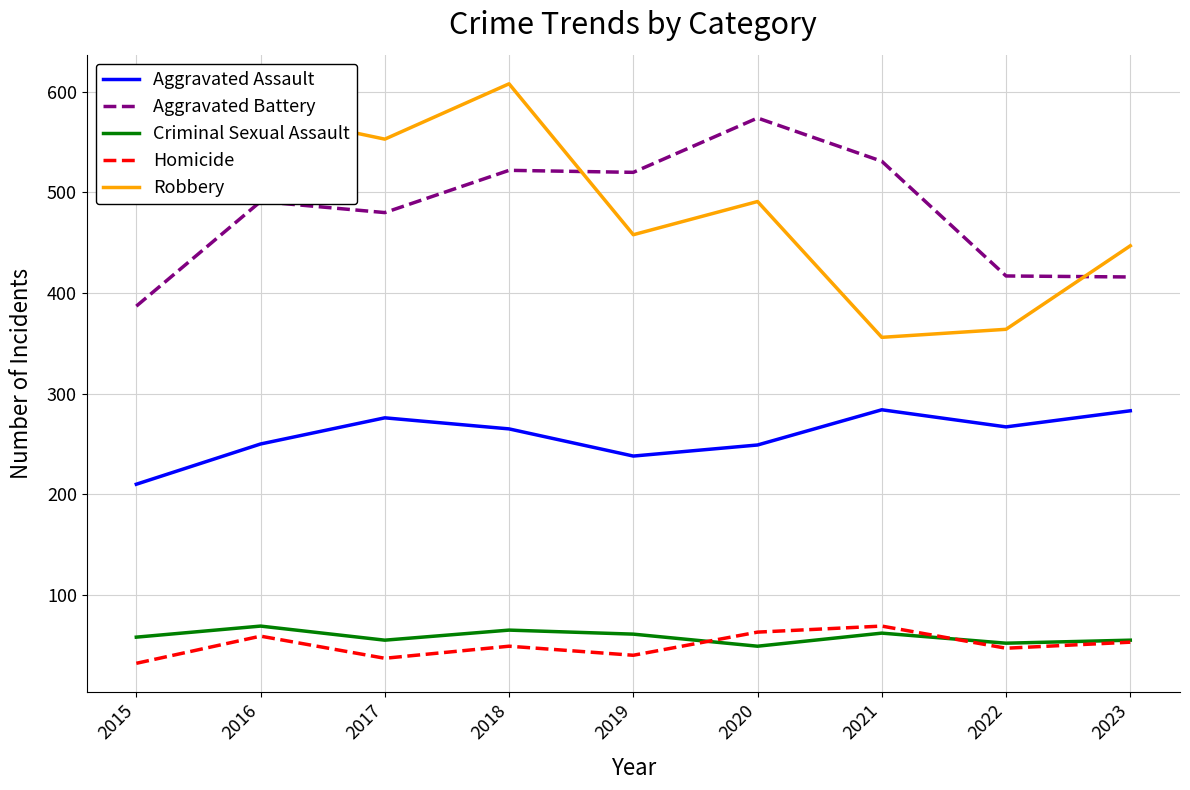

At 2015, list the series in order from largest to smallest.

Robbery, Aggravated Battery, Aggravated Assault, Criminal Sexual Assault, Homicide